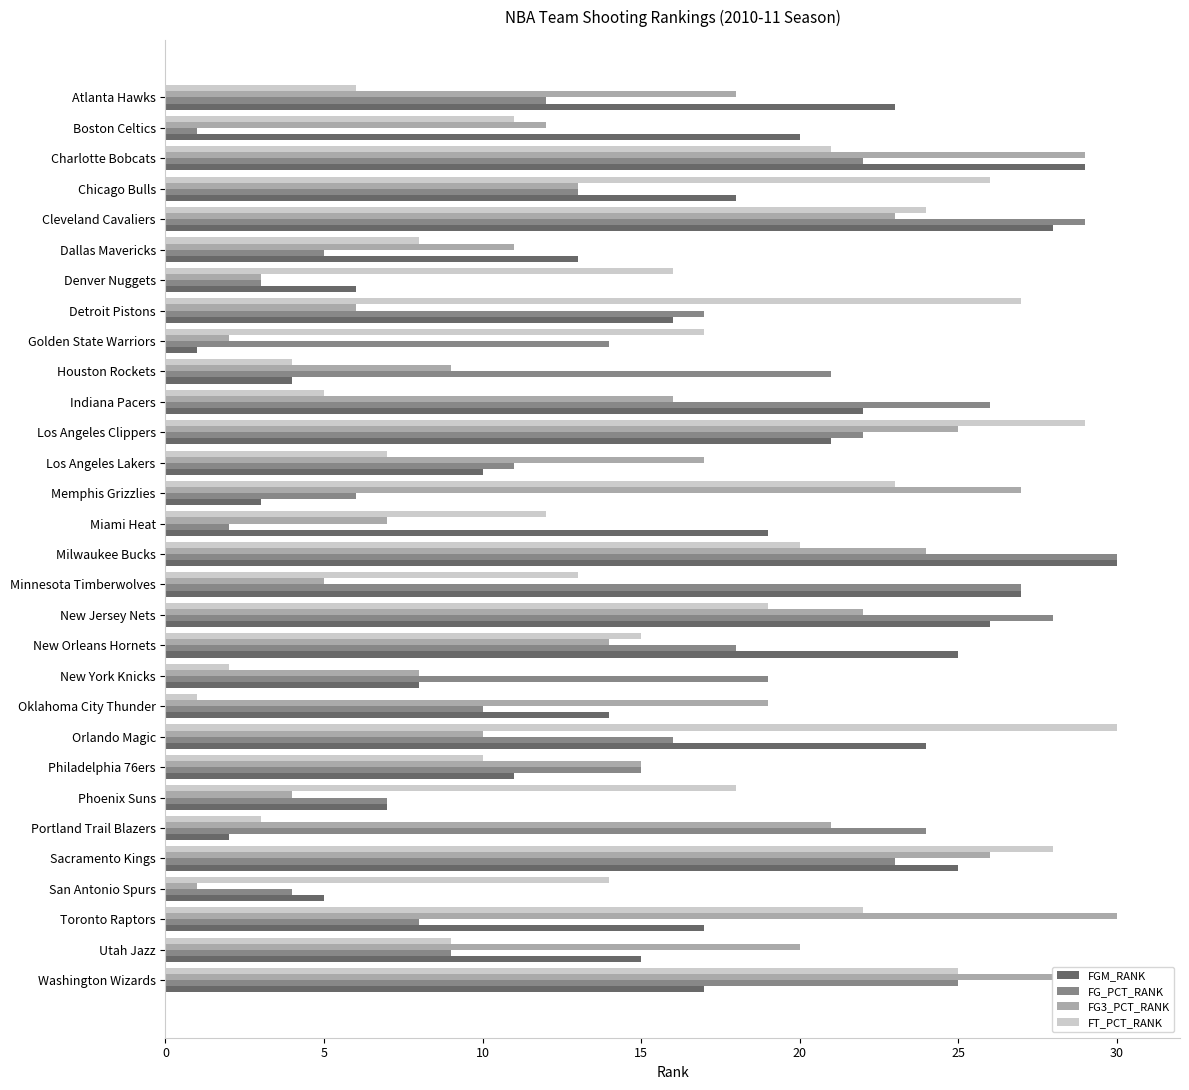

What is the total value across all series at Phoenix Suns?

36